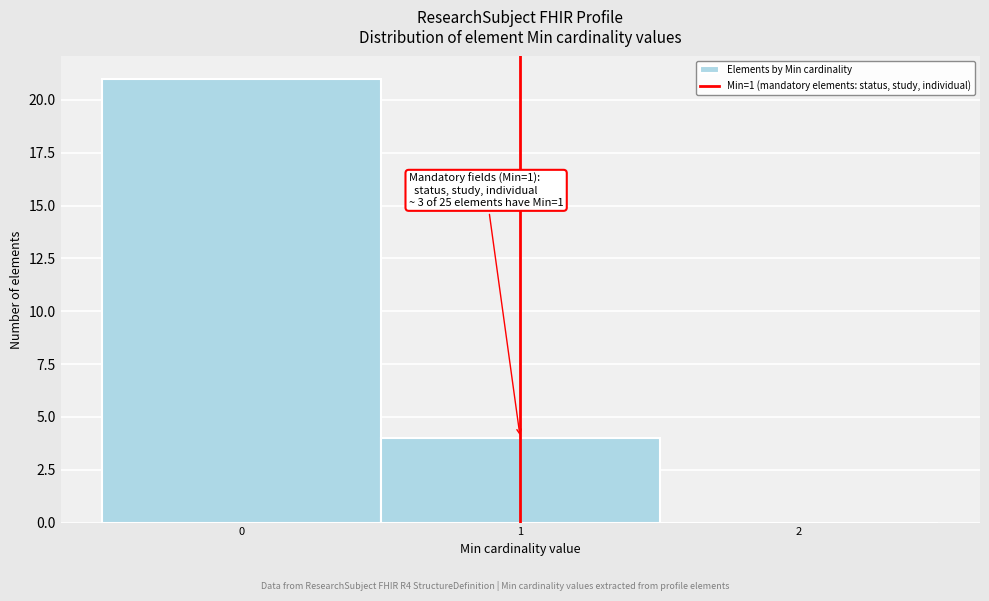

Which range on the x-axis has the tallest bar?

-0.5 to 0.5